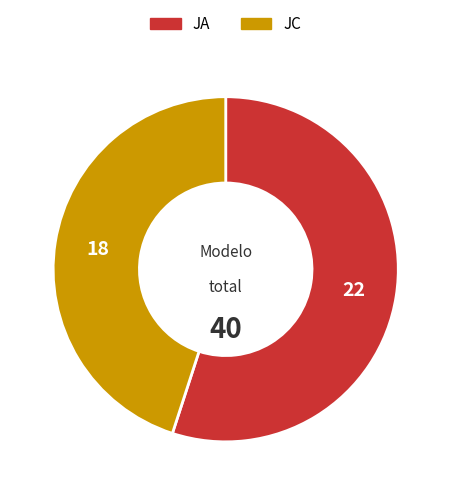

Rank the categories by value from lowest to highest.

JC, JA